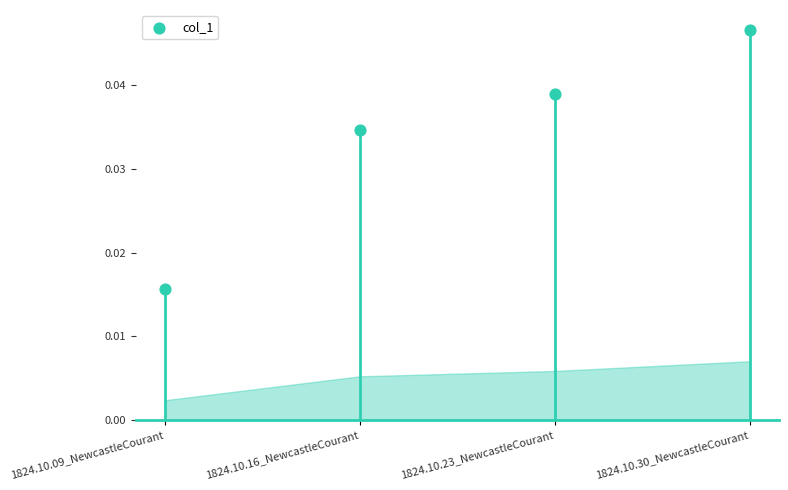

Between 1824.10.30_NewcastleCourant and 1824.10.16_NewcastleCourant, which is larger?

1824.10.30_NewcastleCourant